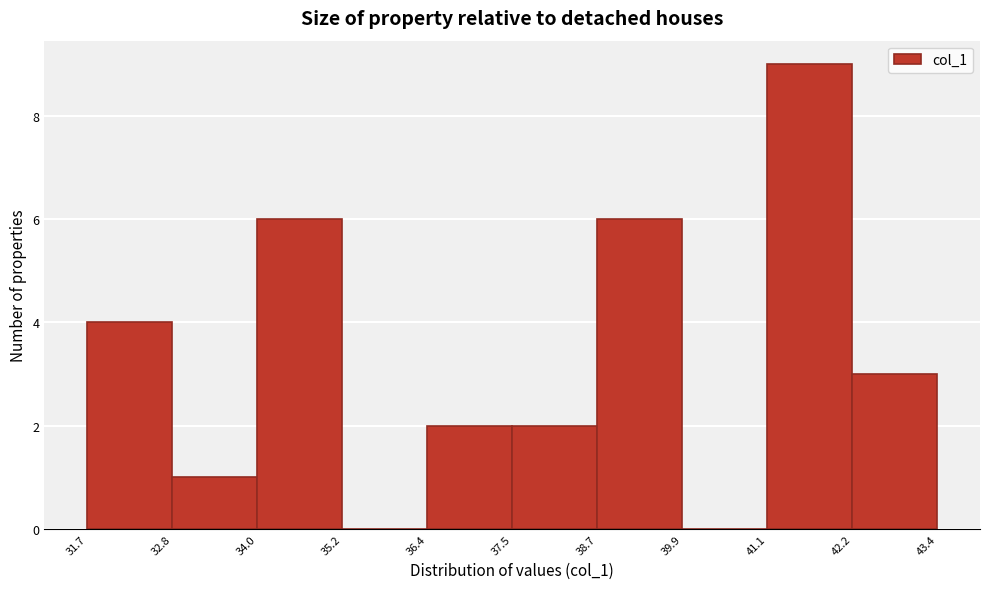

Which range on the x-axis has the tallest bar?

41.1 to 42.2